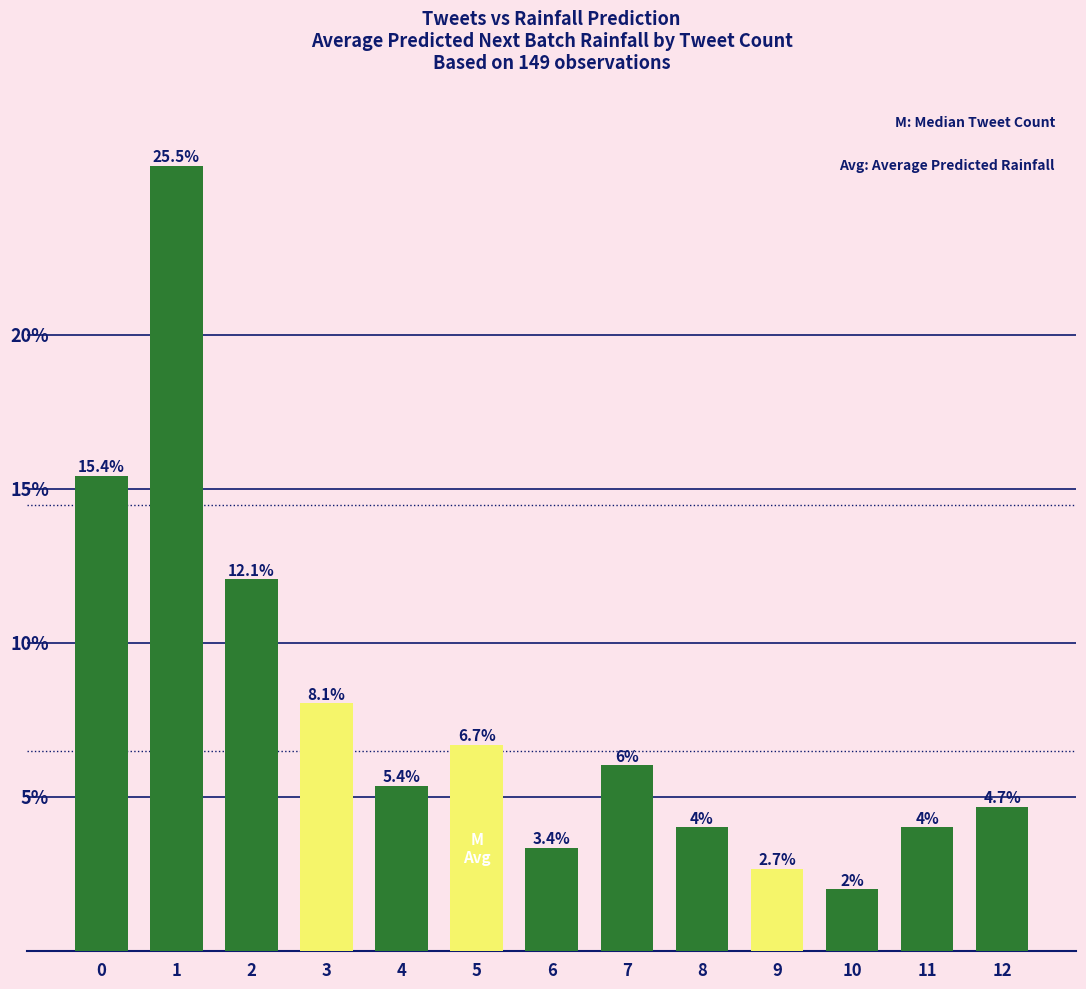

Which category has the lowest value across all series?

10